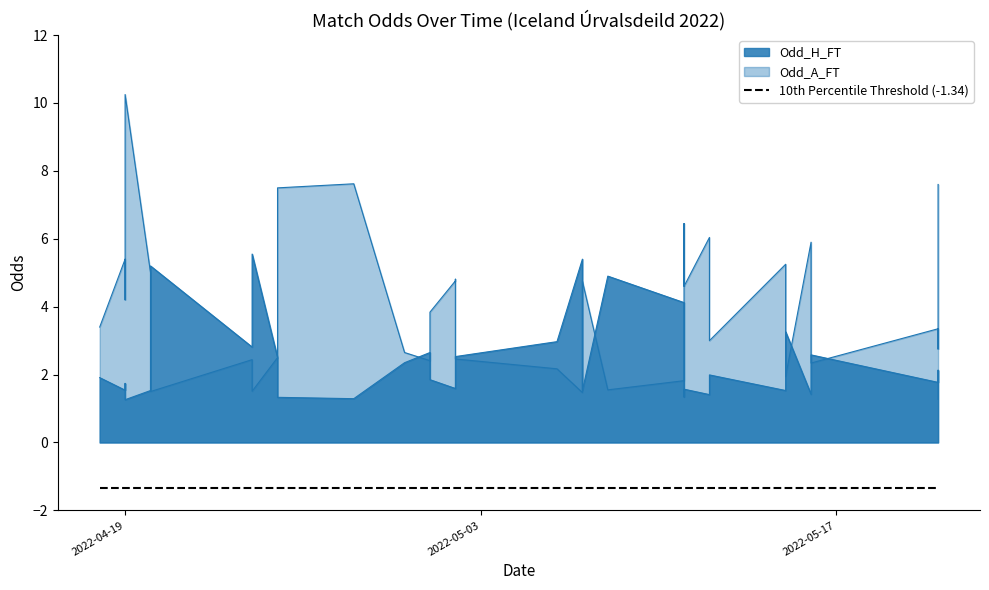

At which label does Odd_A_FT first exceed 3?

2022-04-19